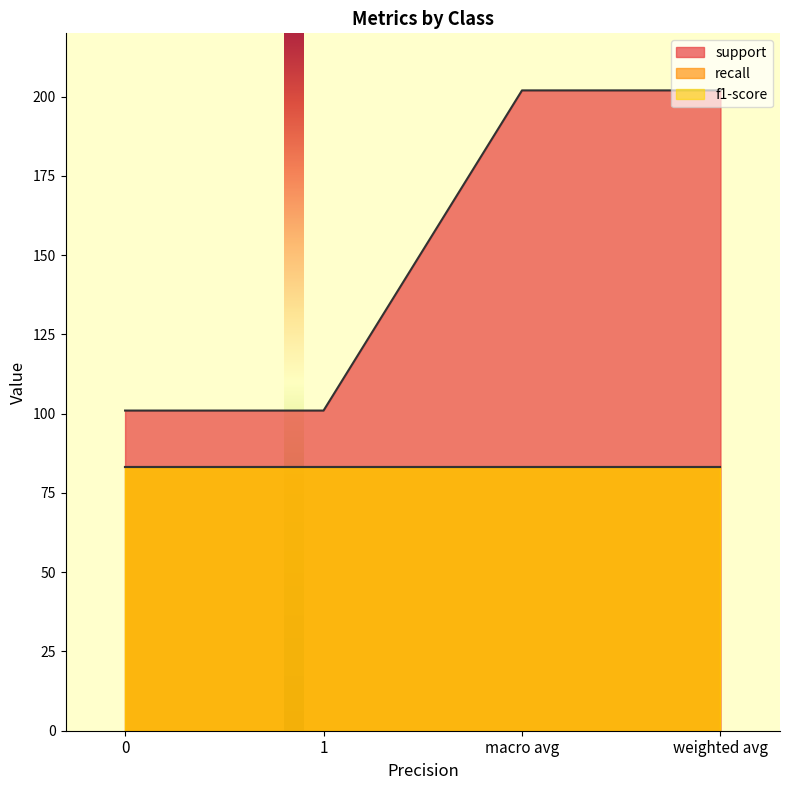

What is the label of the 2nd point from the left?

1